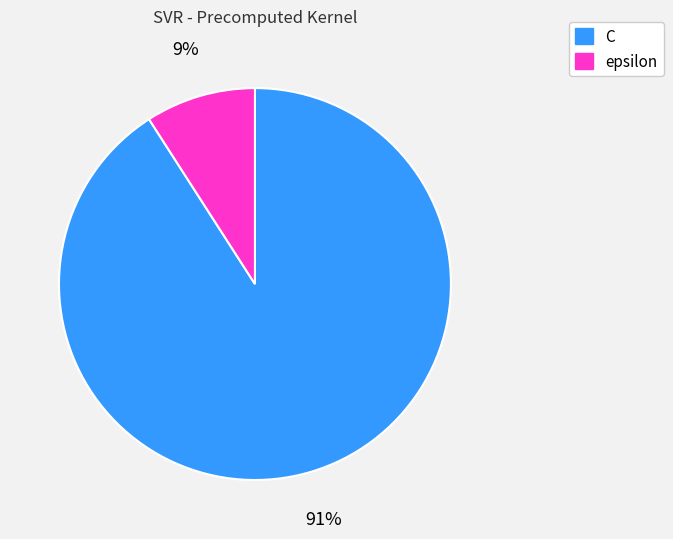

Which has a higher value, epsilon or C?

C